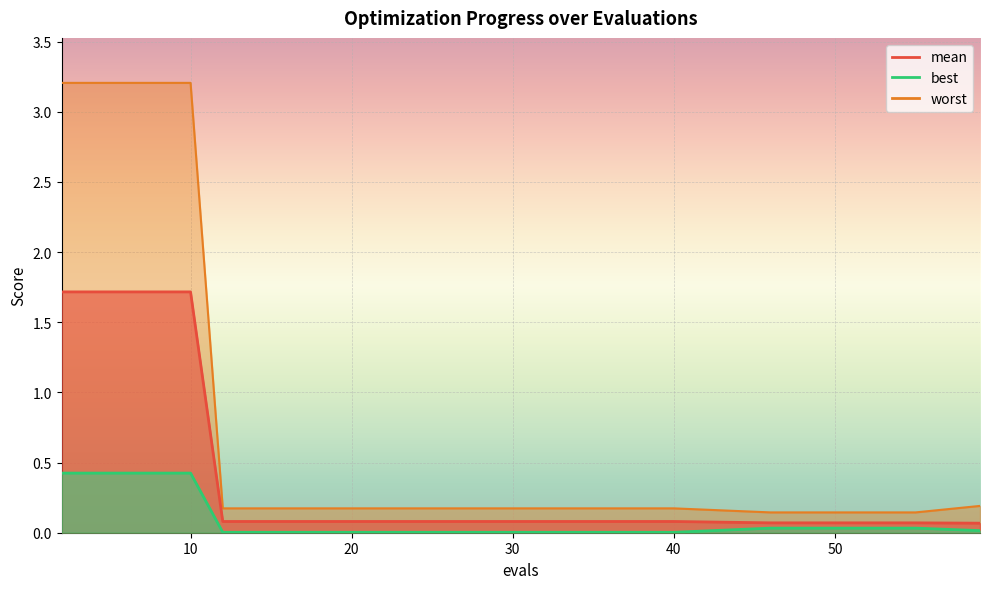

What is the sum of all best values?

2.3